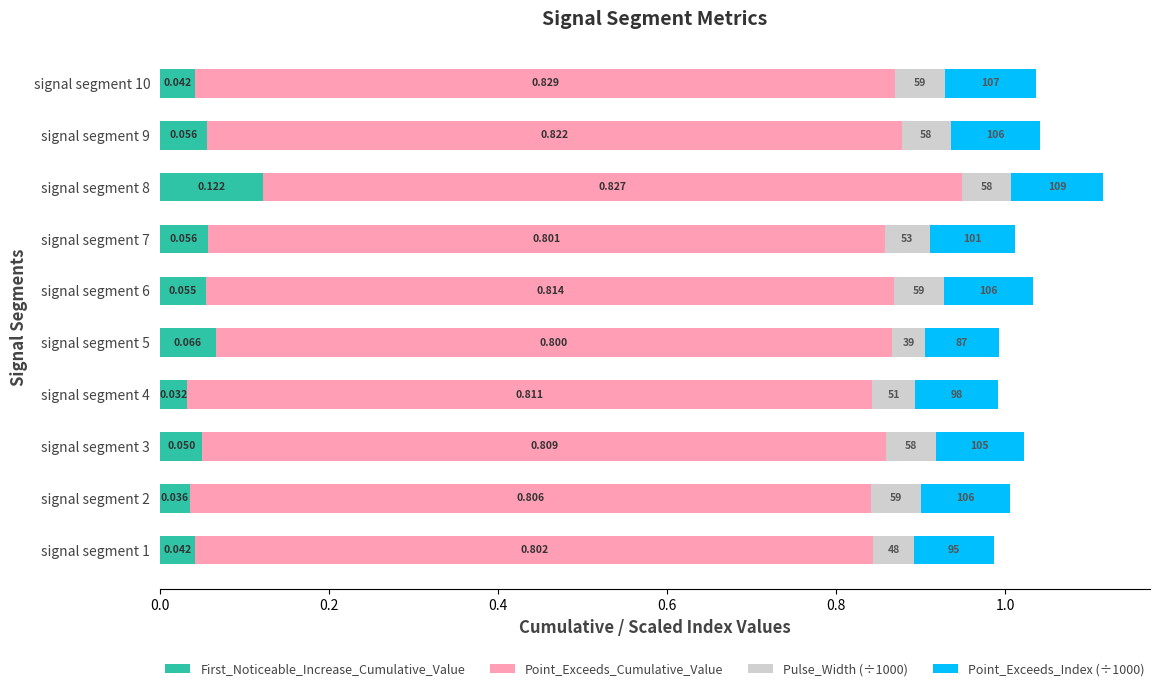

How many series are shown in this chart?

4